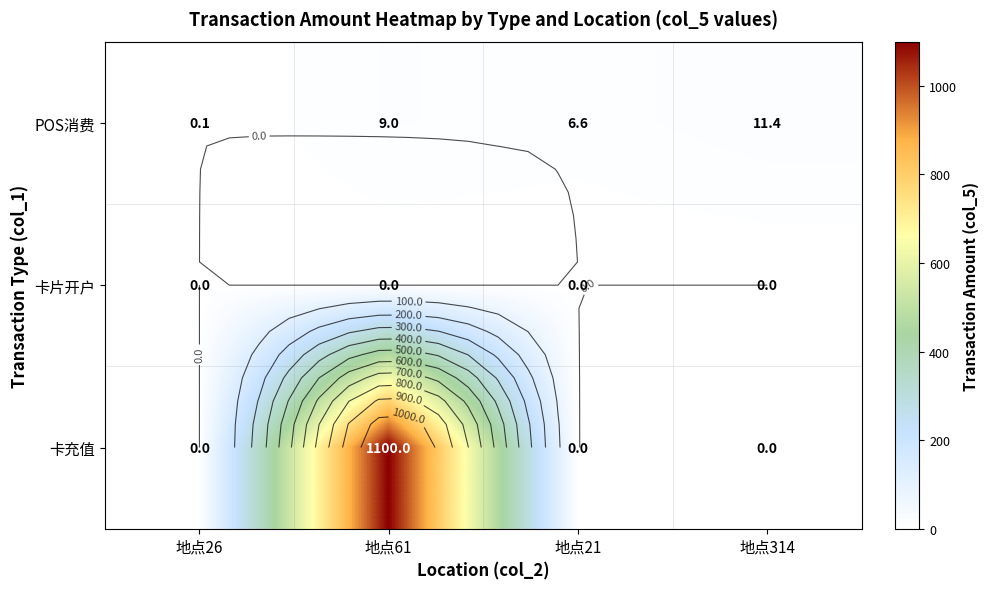

Which category has the lowest value in the 卡充值 series?

地点26